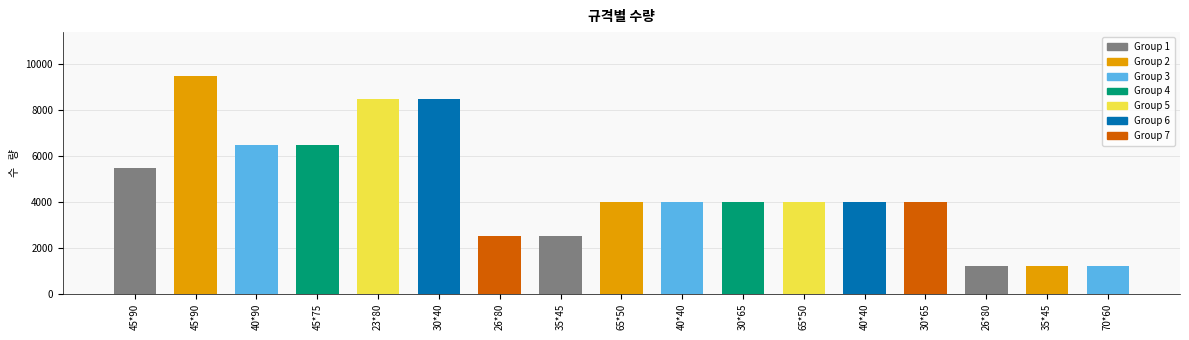

The chart shows a value of 5405 at 65*50. True or false?

False